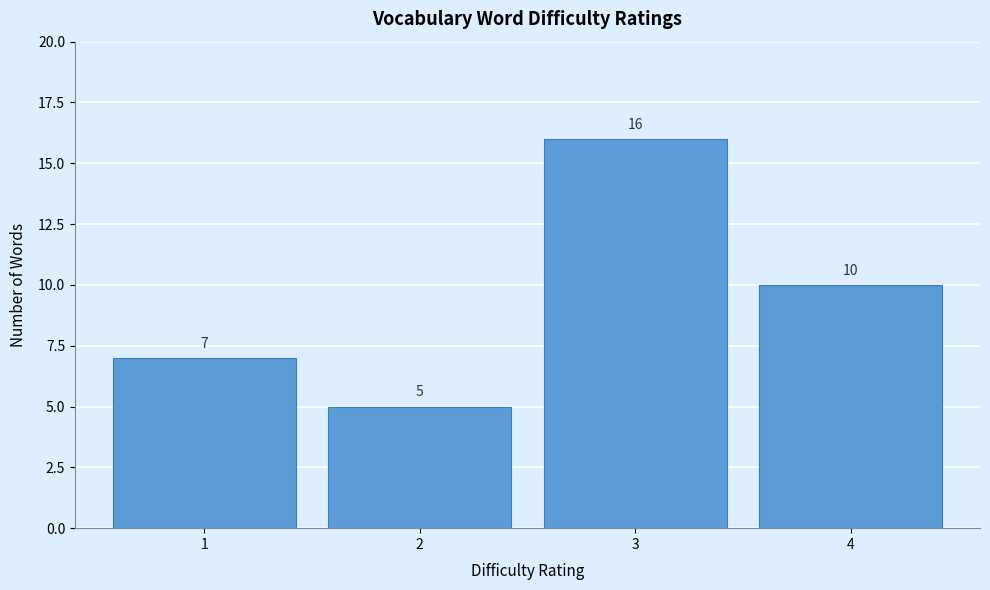

Reading left to right, list every bar in this chart as the range it spans on the x-axis followed by its height.

0.5 to 1.5: 7
1.5 to 2.5: 5
2.5 to 3.5: 16
3.5 to 4.5: 10